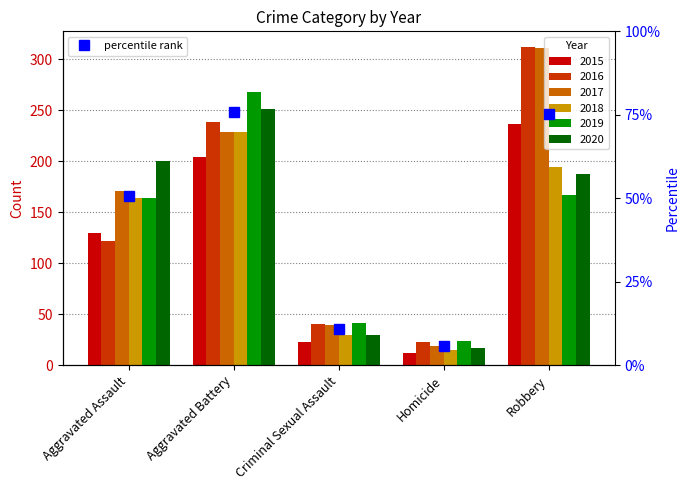

Where is 2015 nearest to the value 124?

Aggravated Assault